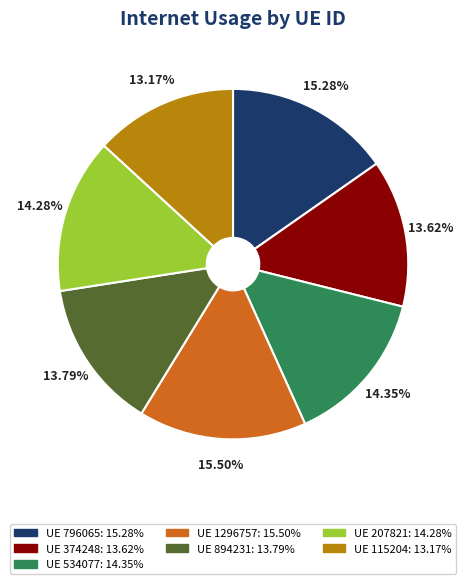

Is there a majority slice in this chart?

No